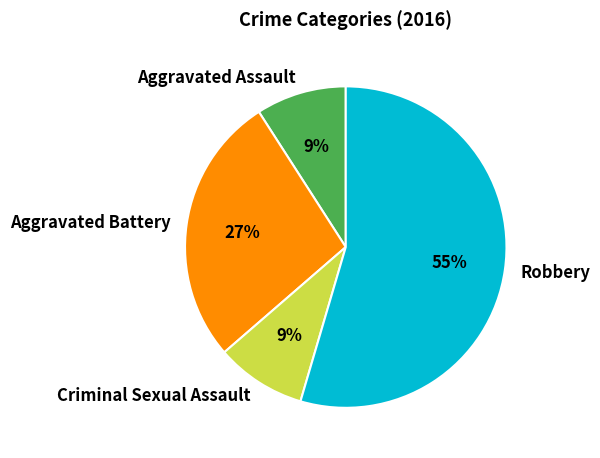

Is it true that Aggravated Battery is 39% of the pie?

False